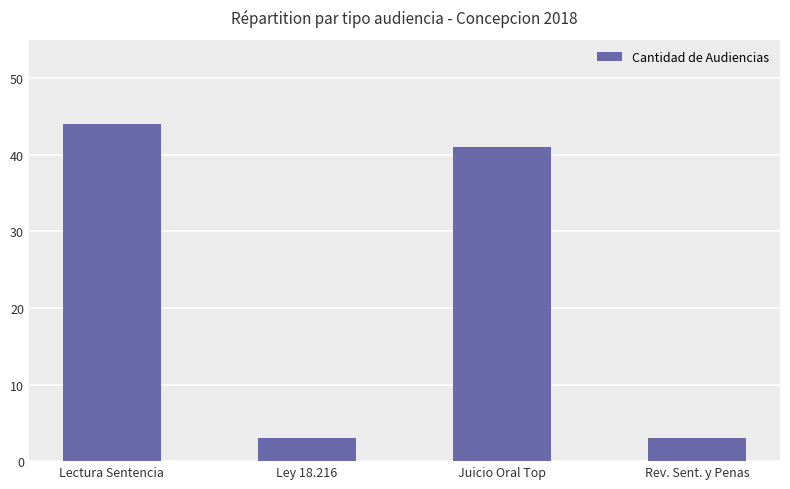

What is the difference between the second highest and minimum values?

38